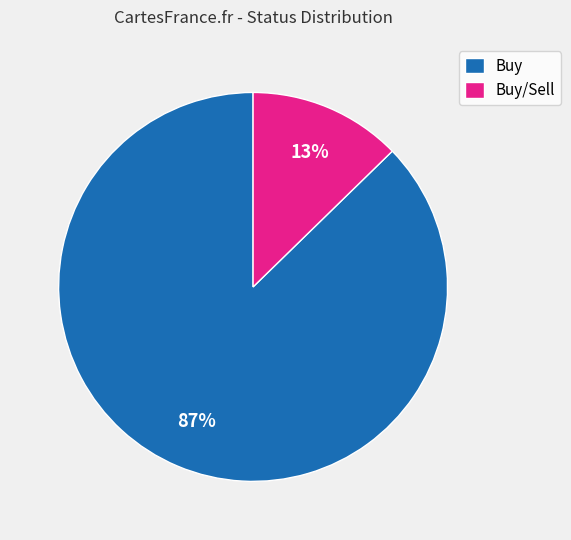

Which slice represents more than half of the pie?

Buy